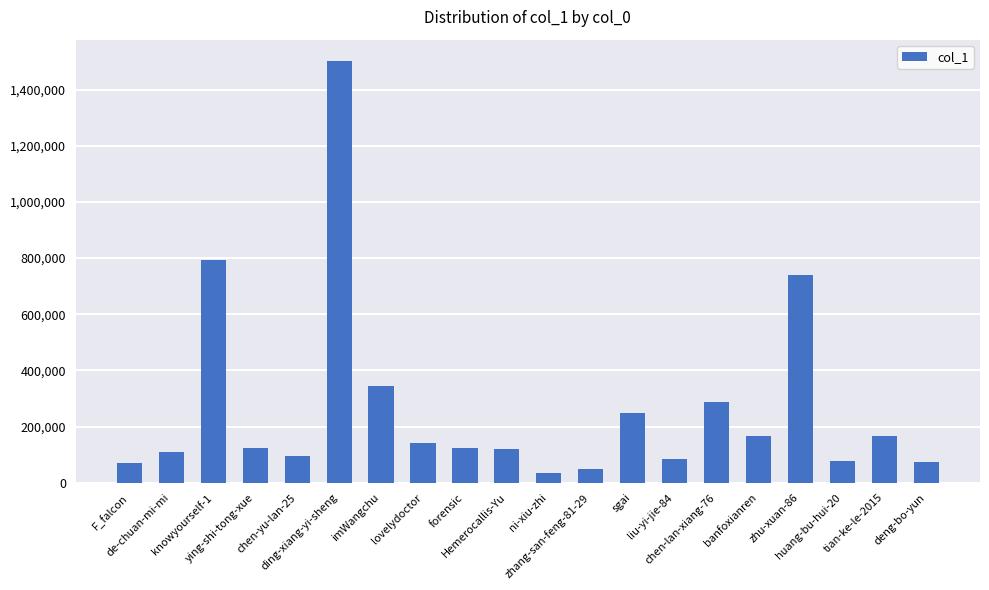

What is the value of the 2nd bar from the left?

110233